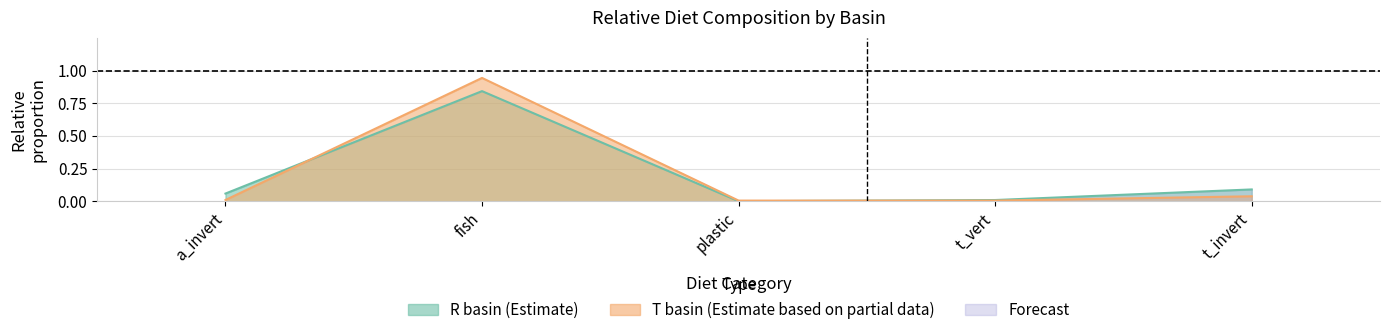

Does the chart display data point markers on the line(s)?

No